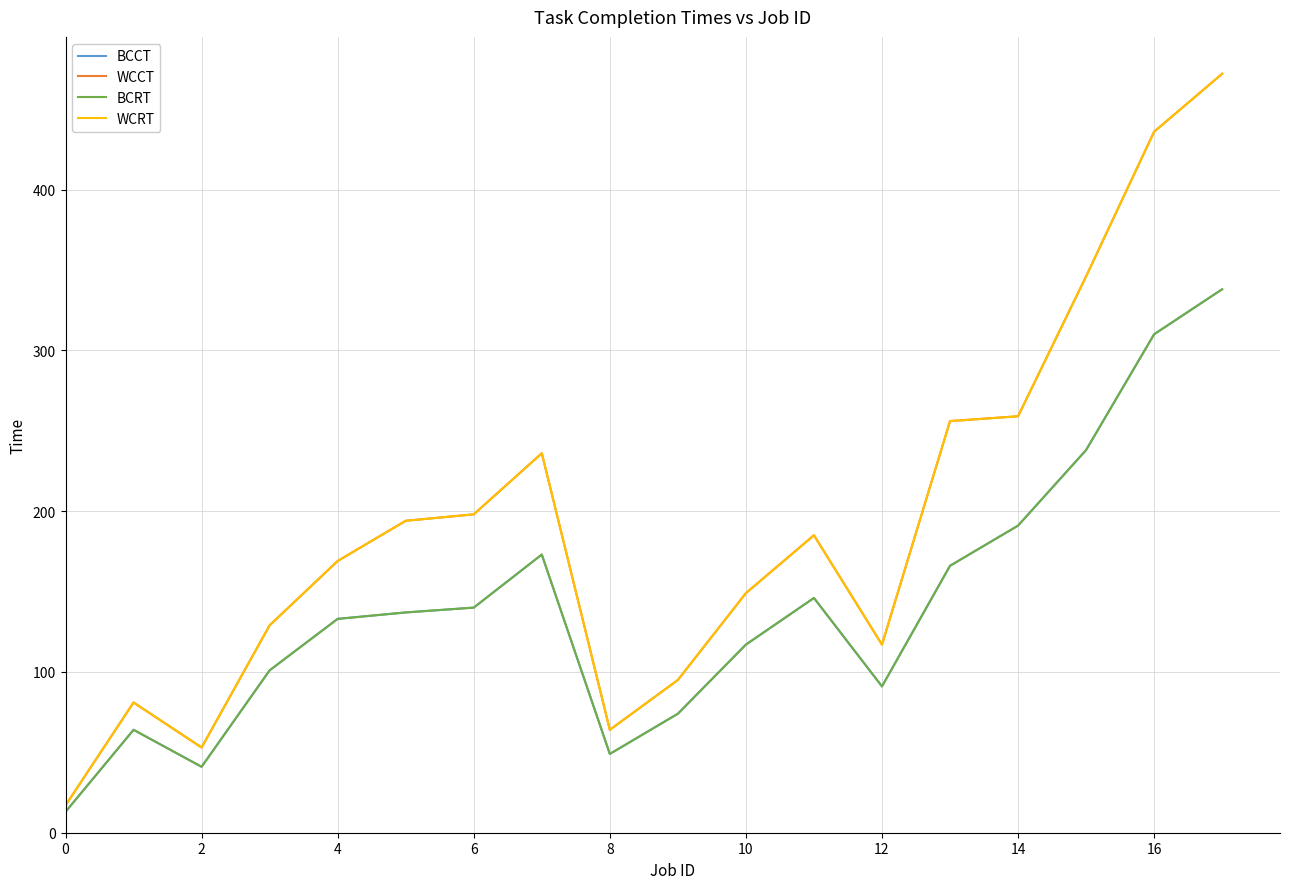

How many lines are shown in the chart?

4